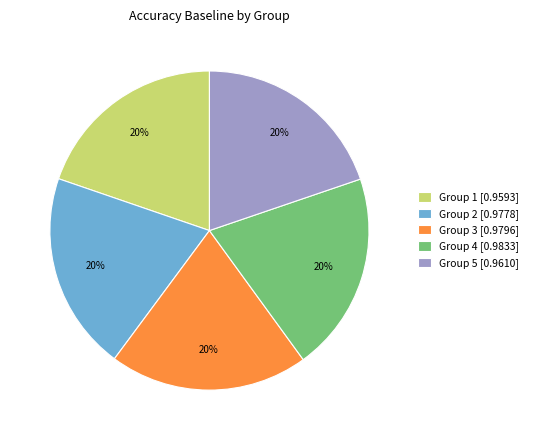

How many segments does this pie chart have?

5